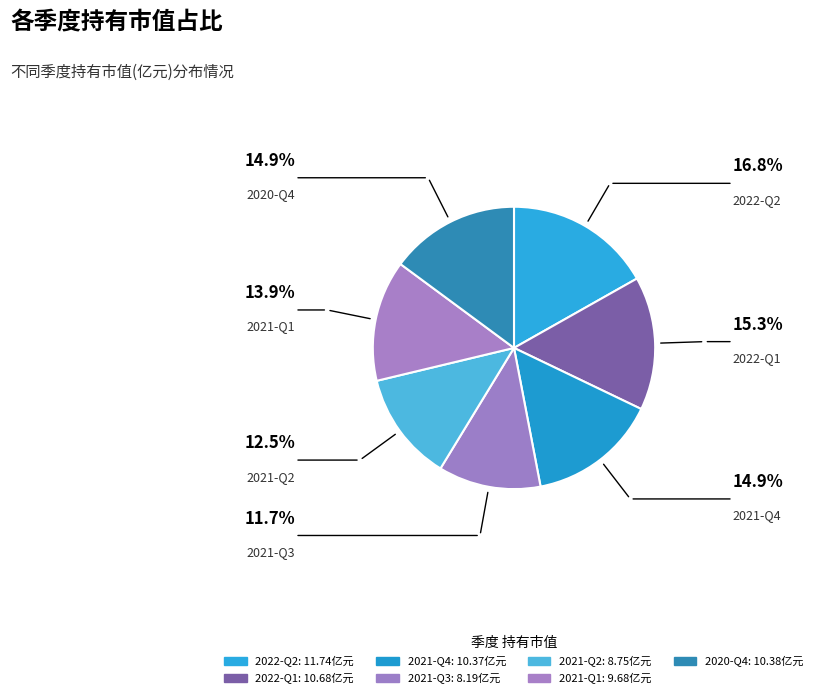

Count the number of slices in the pie.

7